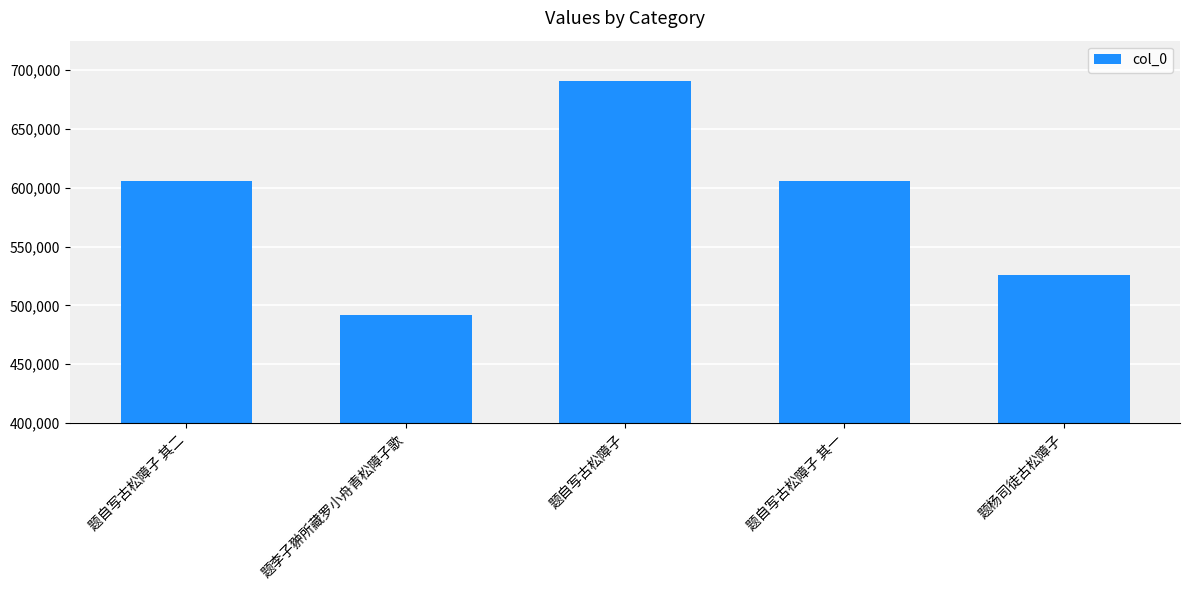

What is the sum of all values?

2918987